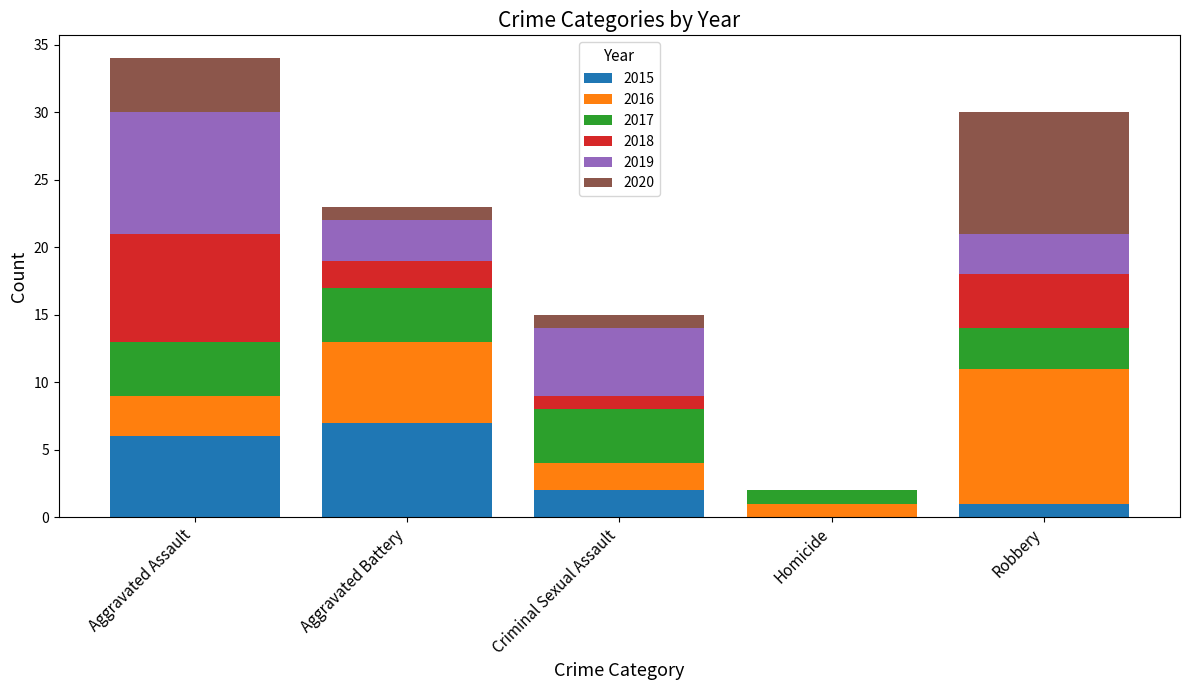

What is the total value across all series at Aggravated Assault?

34